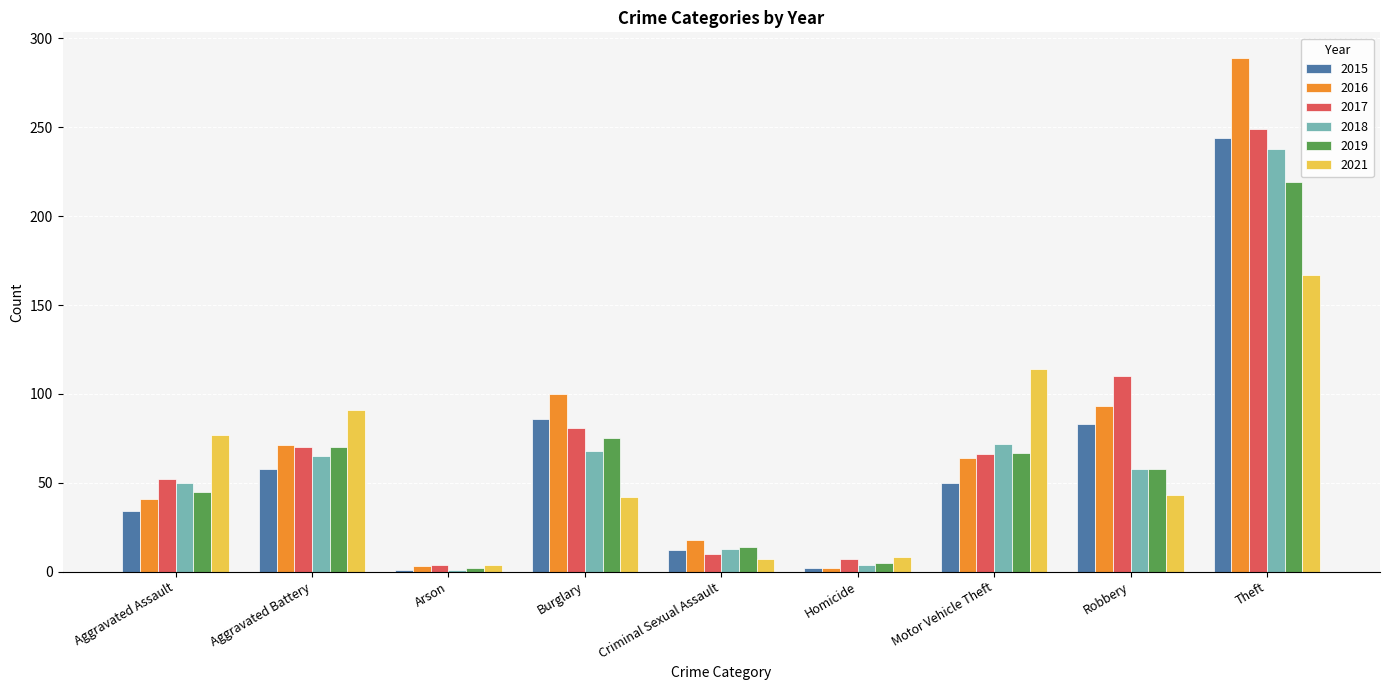

Which series has the largest total across all categories?

2016